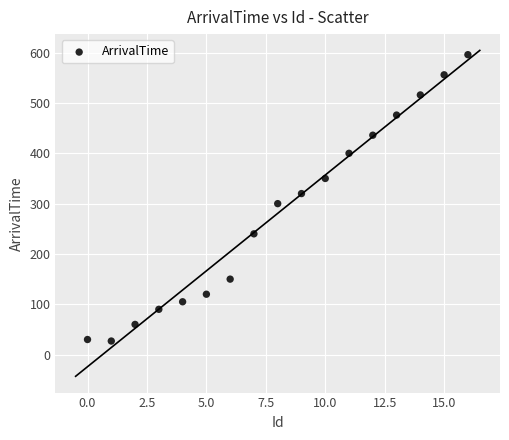

What is the range of Y values (max minus min)?

569